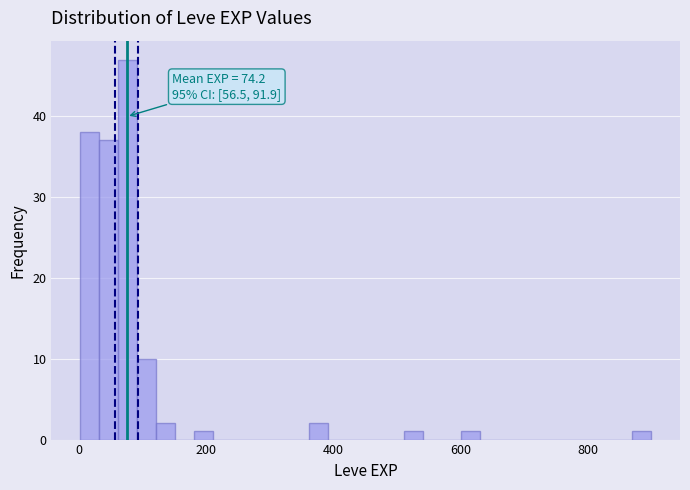

Around what value on the x-axis is the tallest bar? Give the approximate position of its centre, as read against the axis.

80